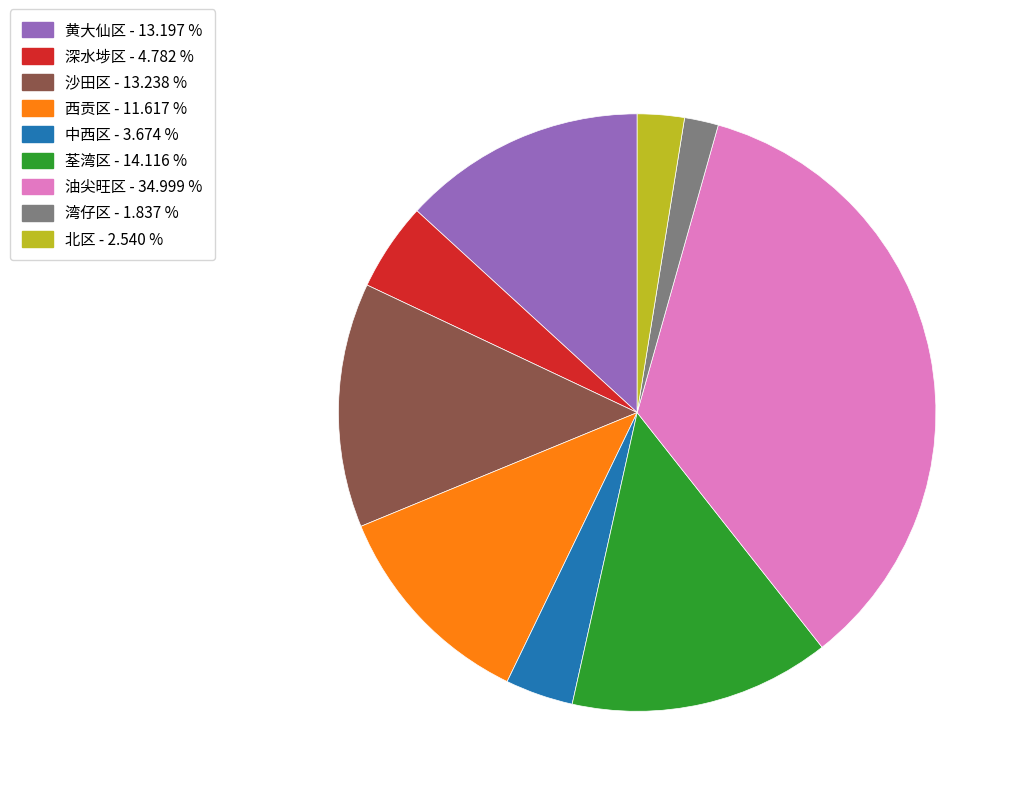

Combined, do 北区 and 黄大仙区 account for over 50%?

No